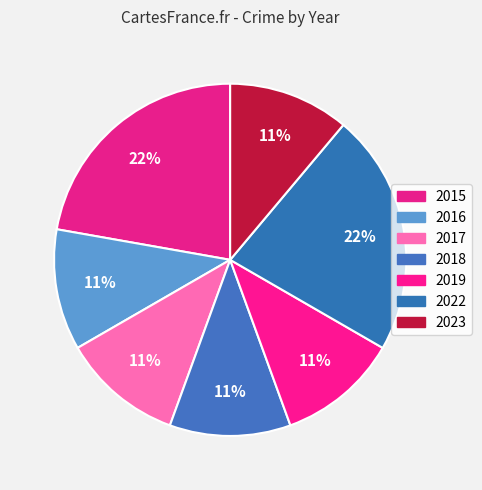

To the nearest percent, what percentage of the pie is 2015?

22%